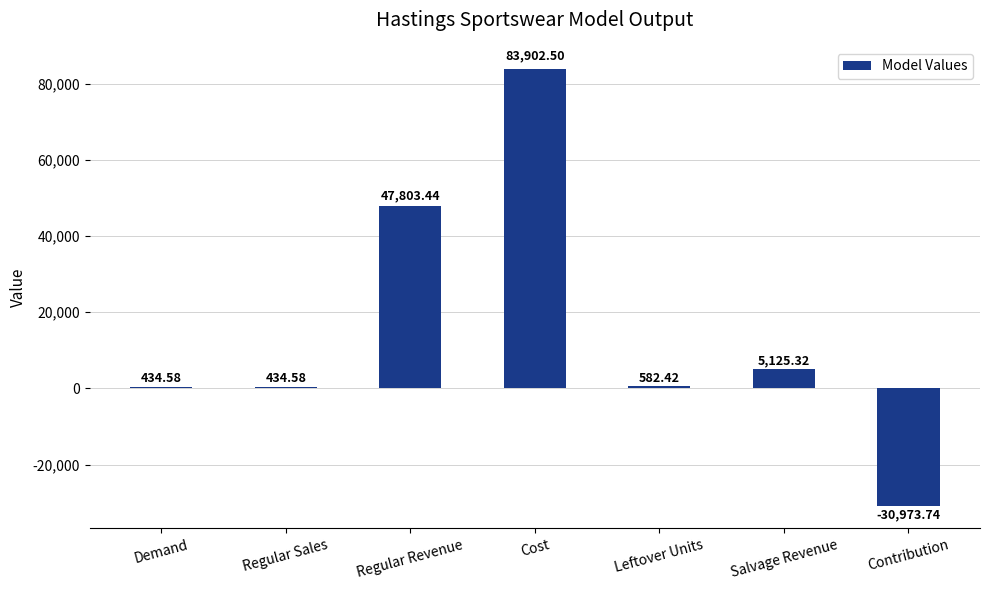

Approximately how many times larger is the value at Regular Sales compared to Leftover Units?

0.7